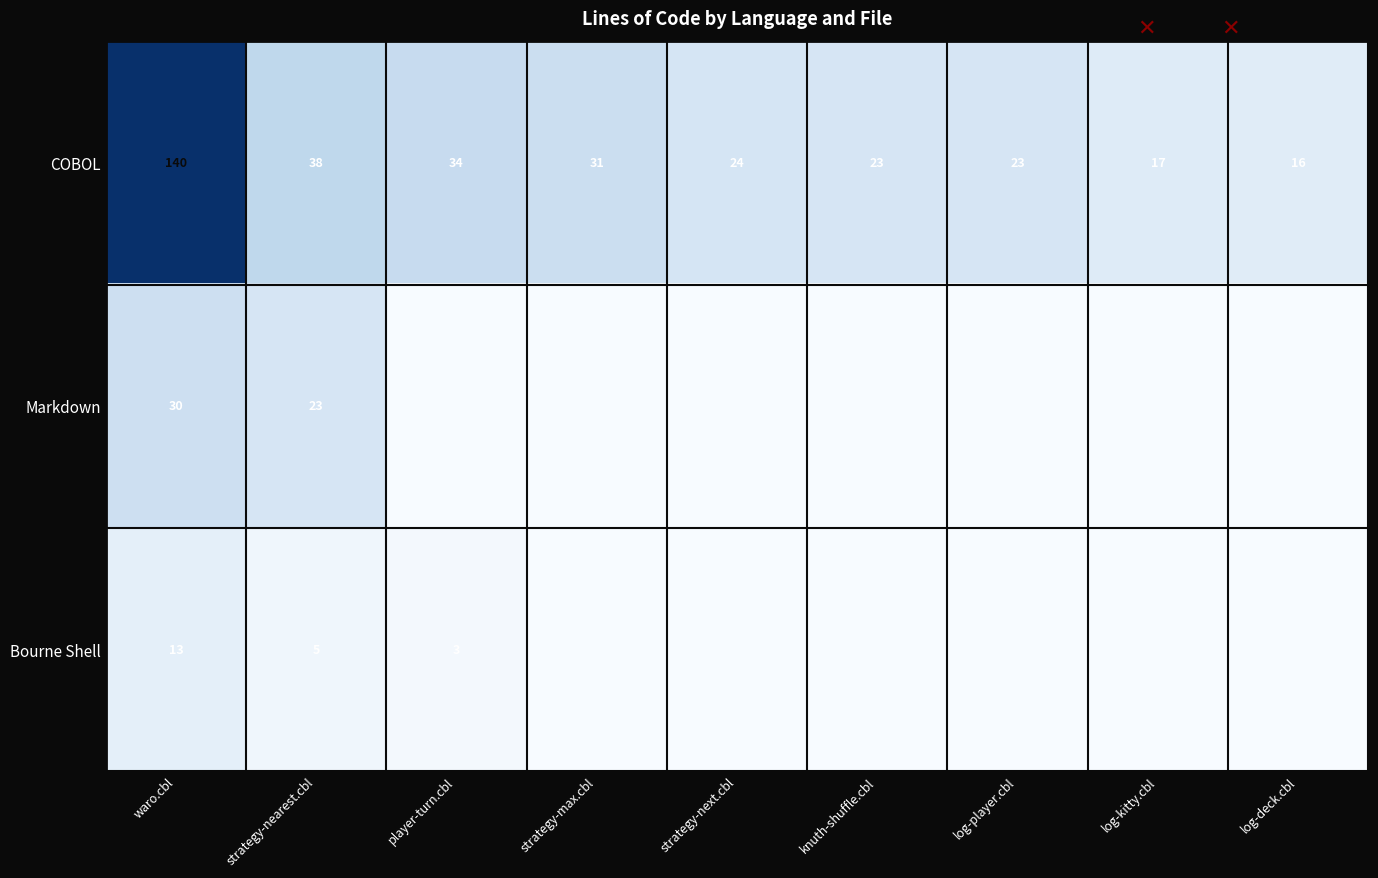

Count the number of data series in this chart.

3